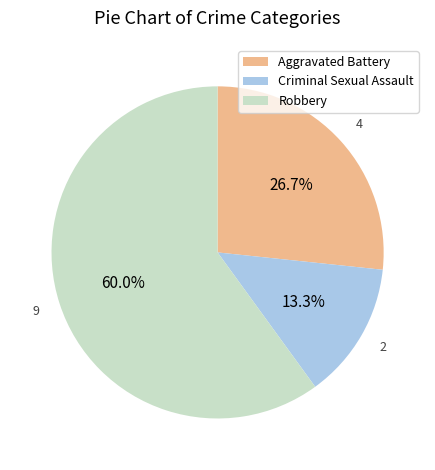

What is the total percentage of Criminal Sexual Assault and Aggravated Battery?

40.0%